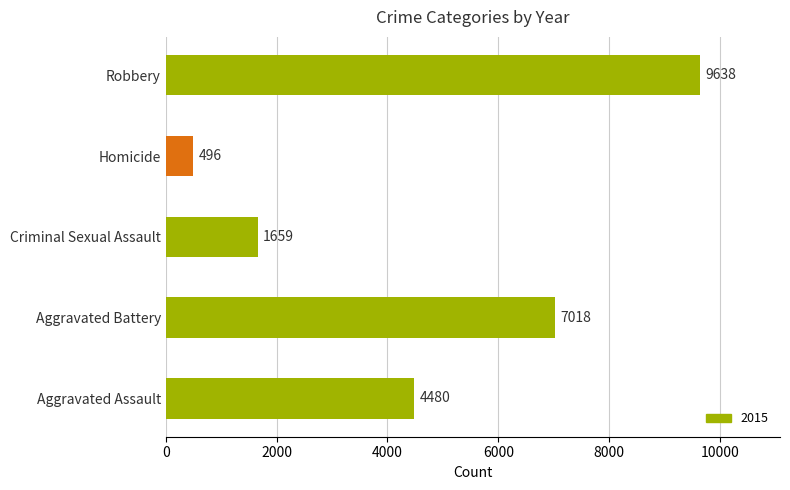

What is the difference between the maximum and minimum values?

9142